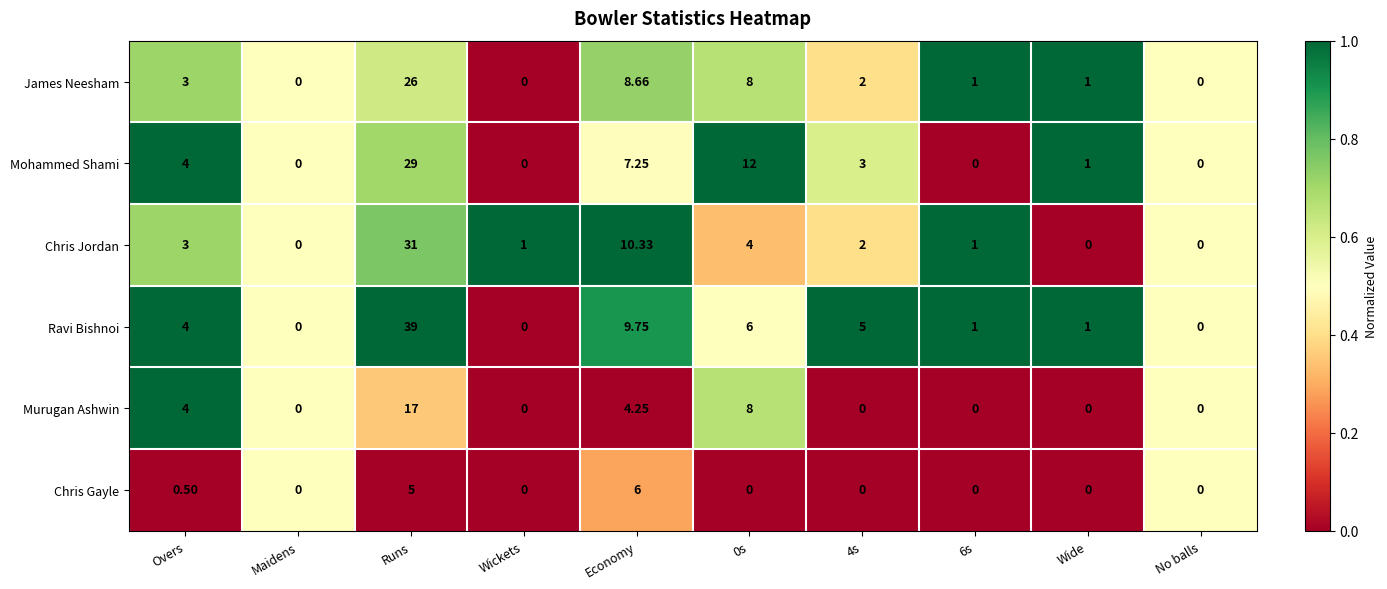

At which category is the sum across all series the highest?

Runs